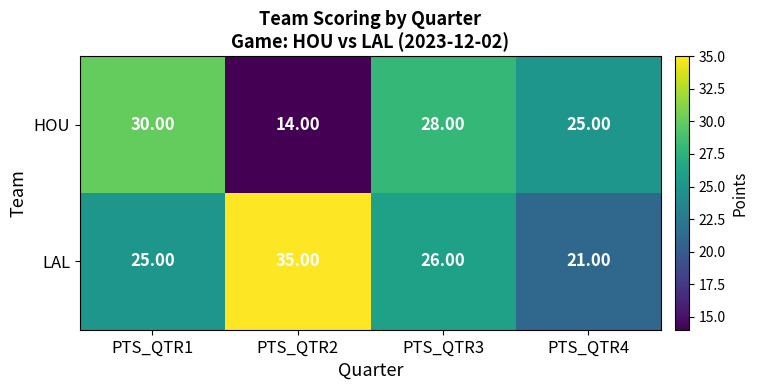

List the series in order of their peak value, lowest first.

HOU, LAL